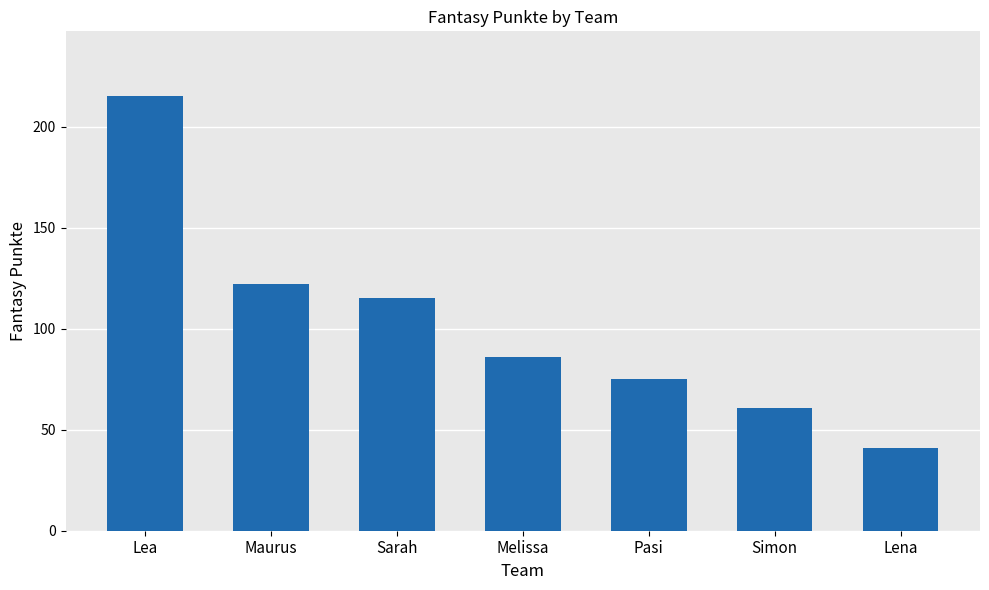

What position from the right is Sarah?

5